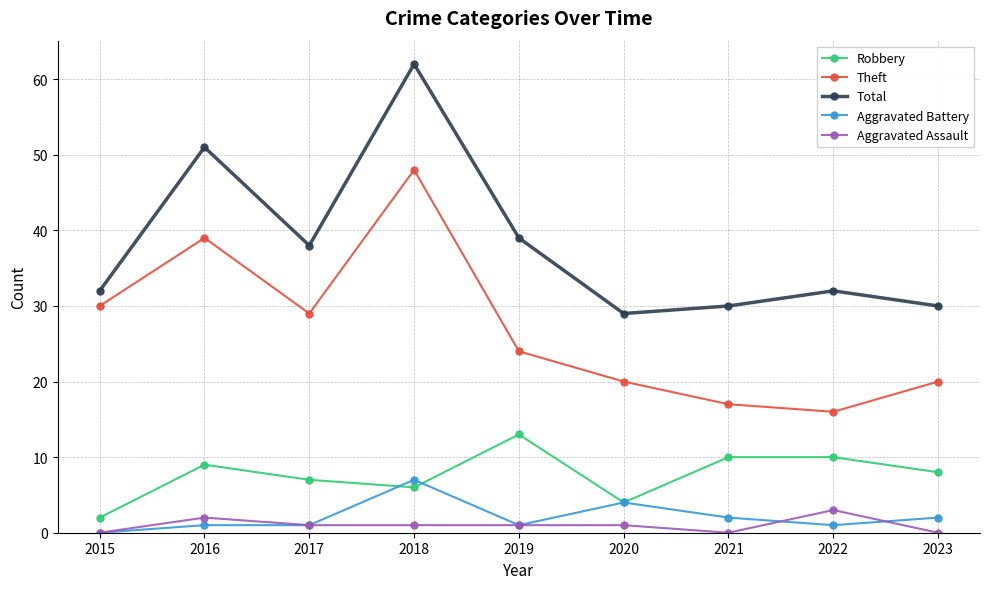

Does the chart display data point markers on the line(s)?

Yes